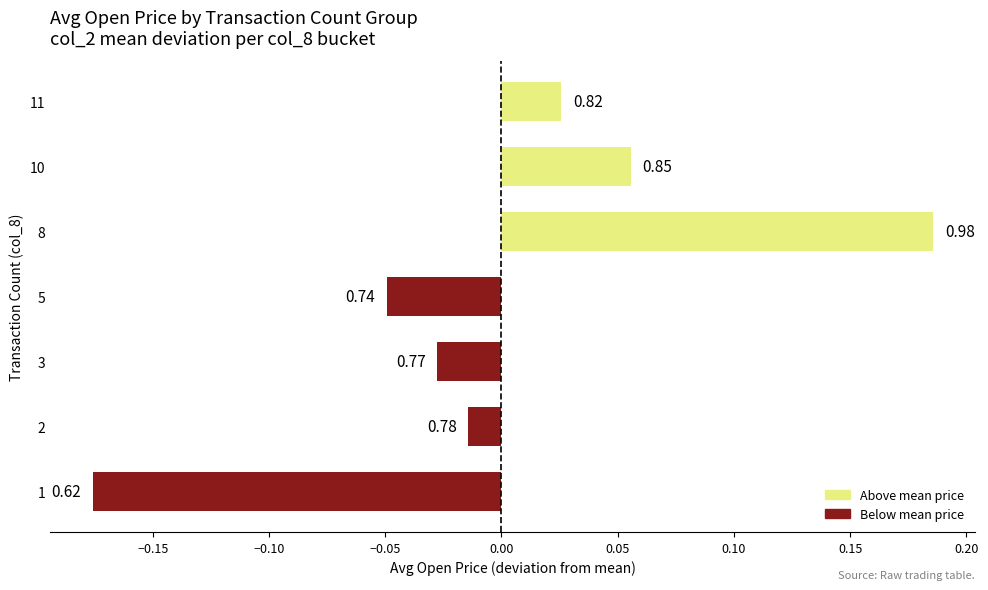

How many bars are there in total?

7